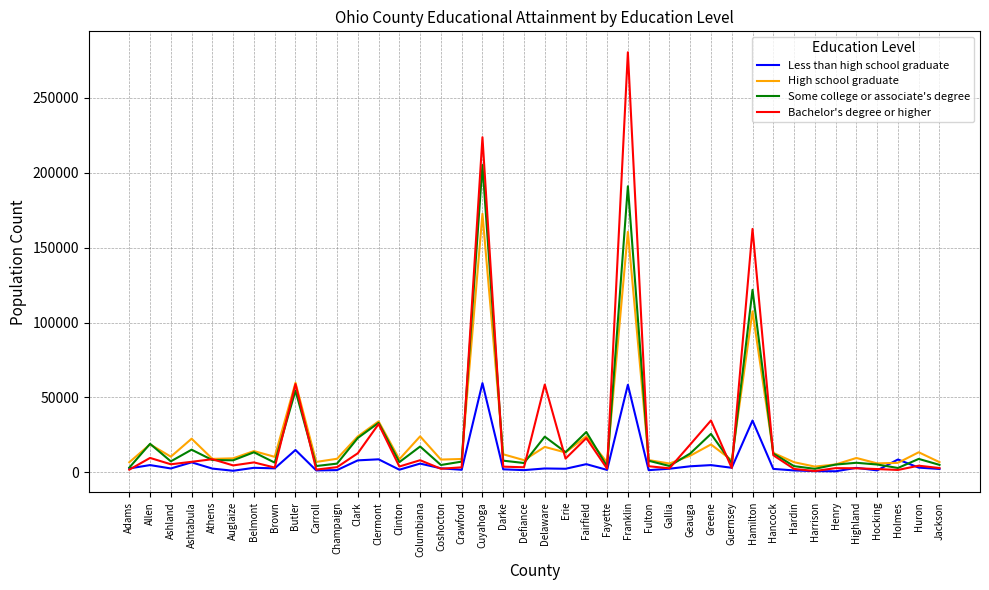

What is the difference between the highest and lowest values at Highland?

6875